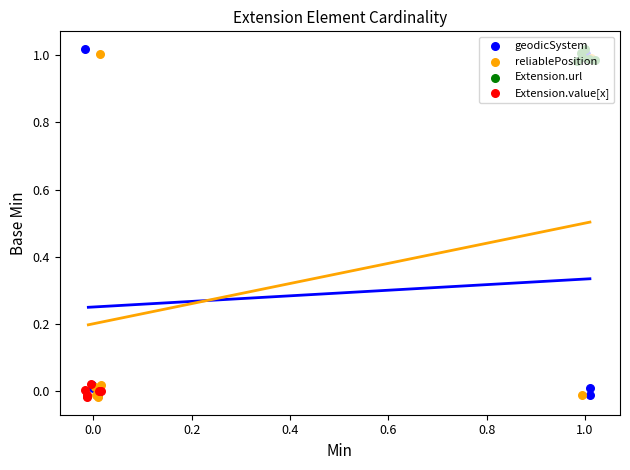

What are all the series names shown in the legend?

geodicSystem, reliablePosition, Extension.url, Extension.value[x]